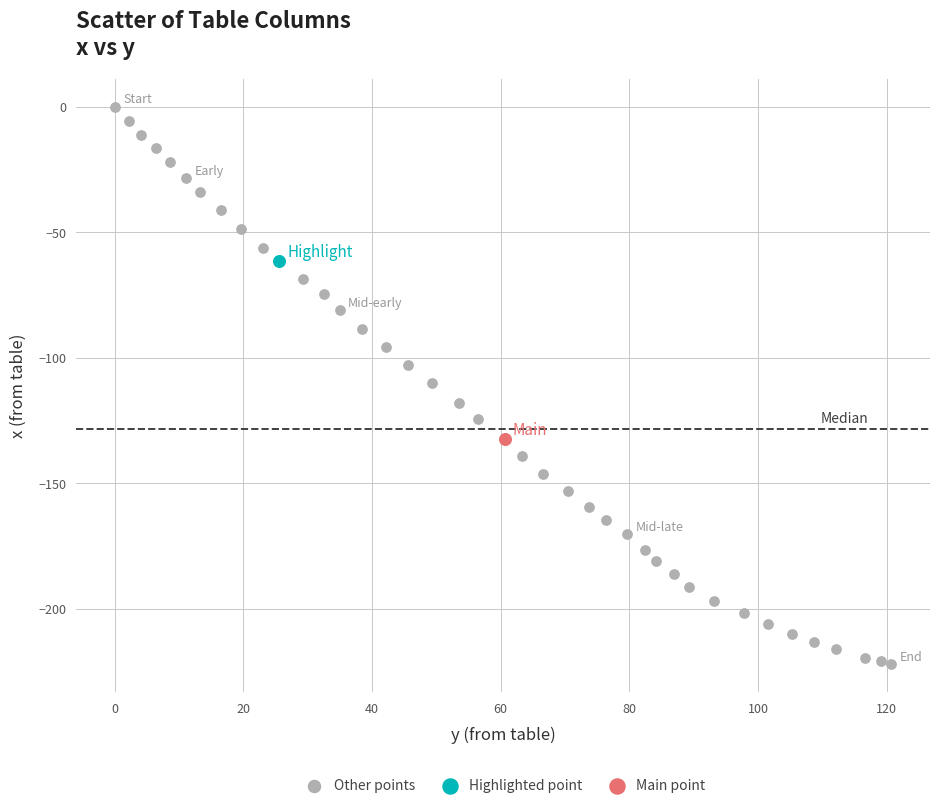

What are all the series names shown in the legend?

Other points, Highlighted point, Main point